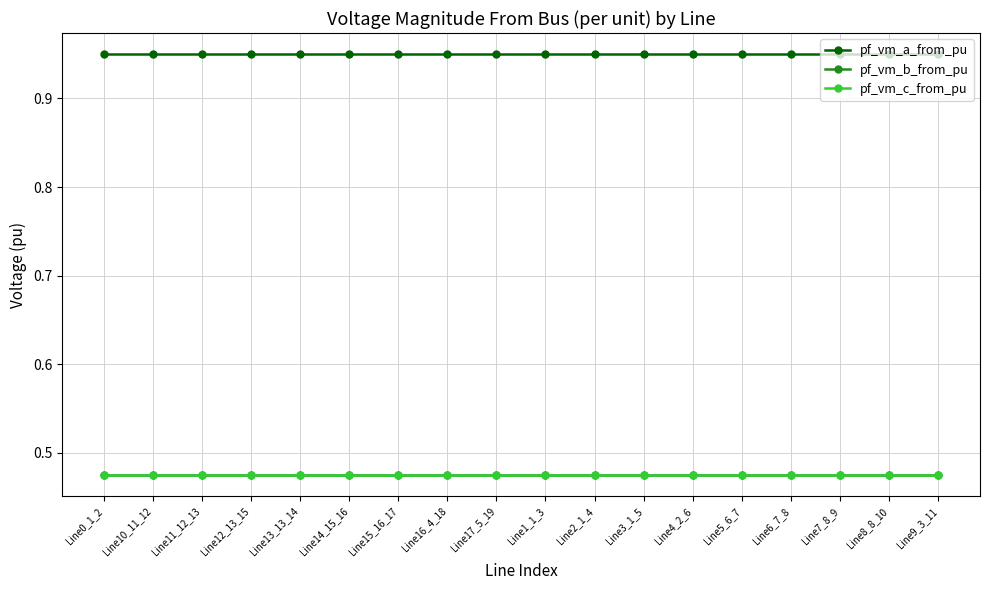

How many data points does each series have?

18